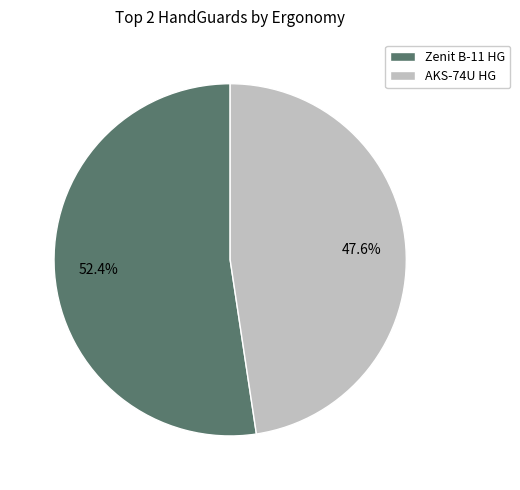

Which slice is the smallest?

AKS-74U HG